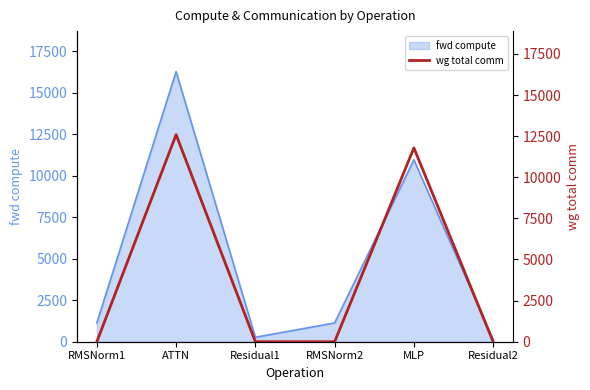

Reading left to right, what are all the values shown in this chart?

RMSNorm1=0.0	ATTN=12591.3	Residual1=0.0	RMSNorm2=0.0	MLP=11785.3	Residual2=0.0